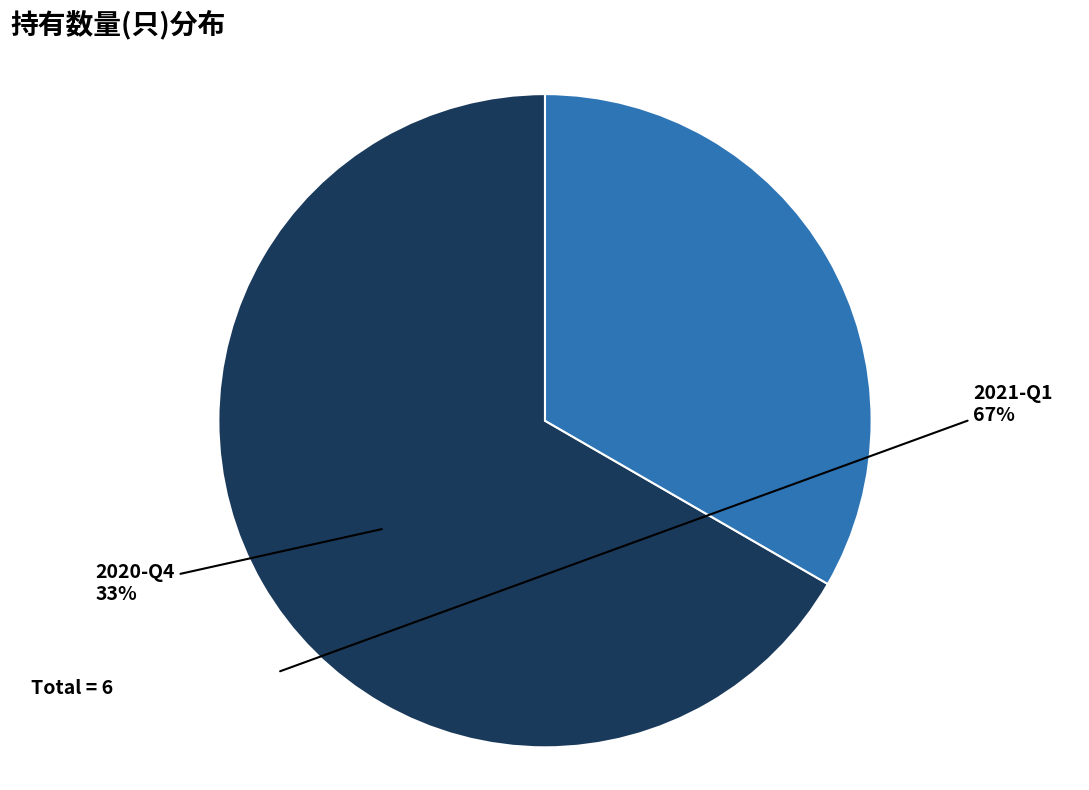

Does any single category account for the majority?

Yes